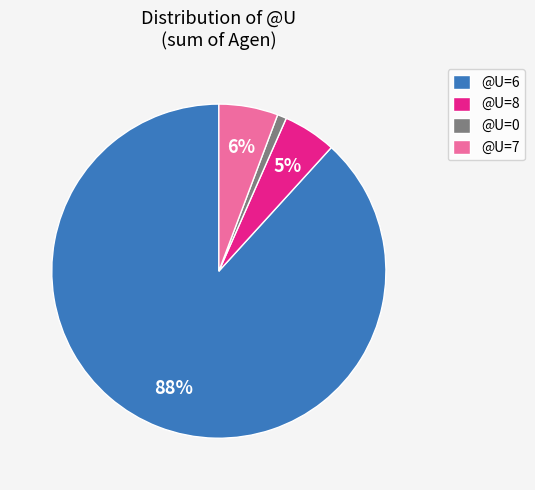

The @U=8 slice represents 5% of the pie. True or false?

True